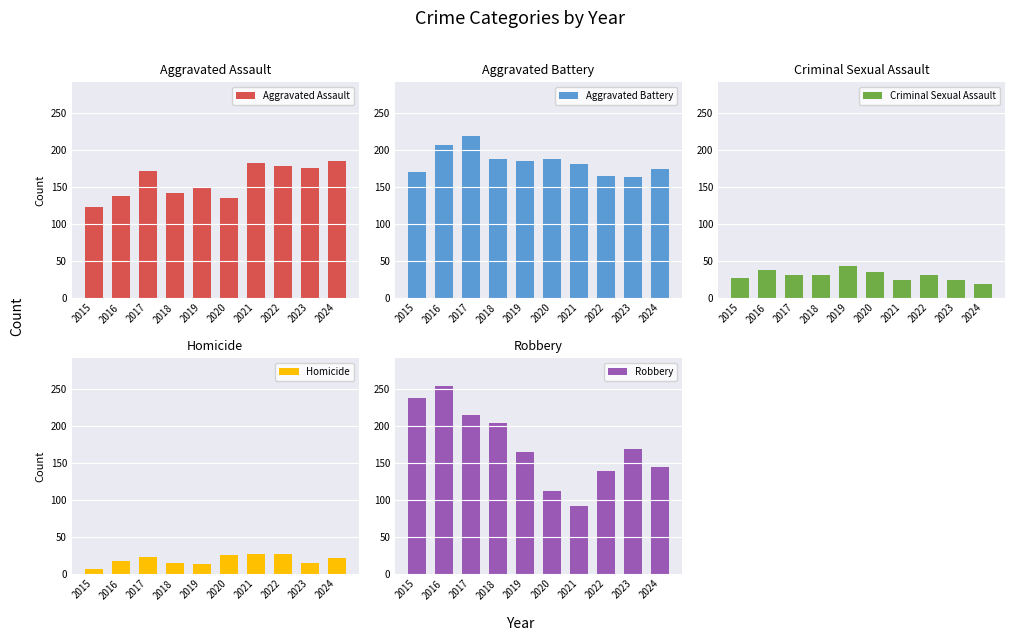

What is the sum of all Robbery values?

1724